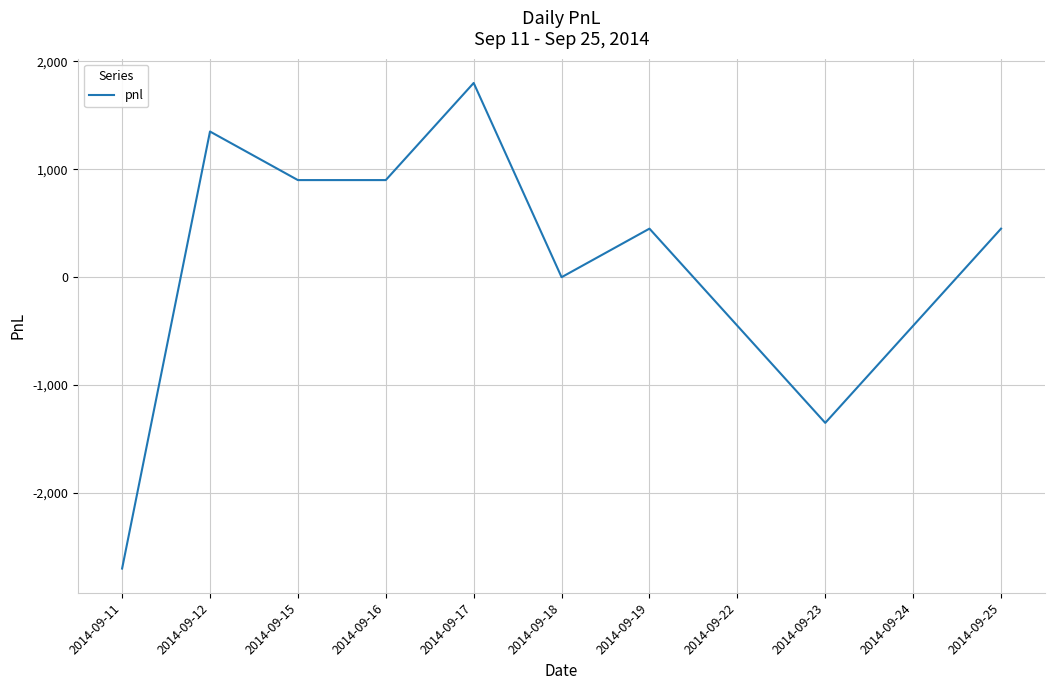

How many lines are shown in the chart?

1